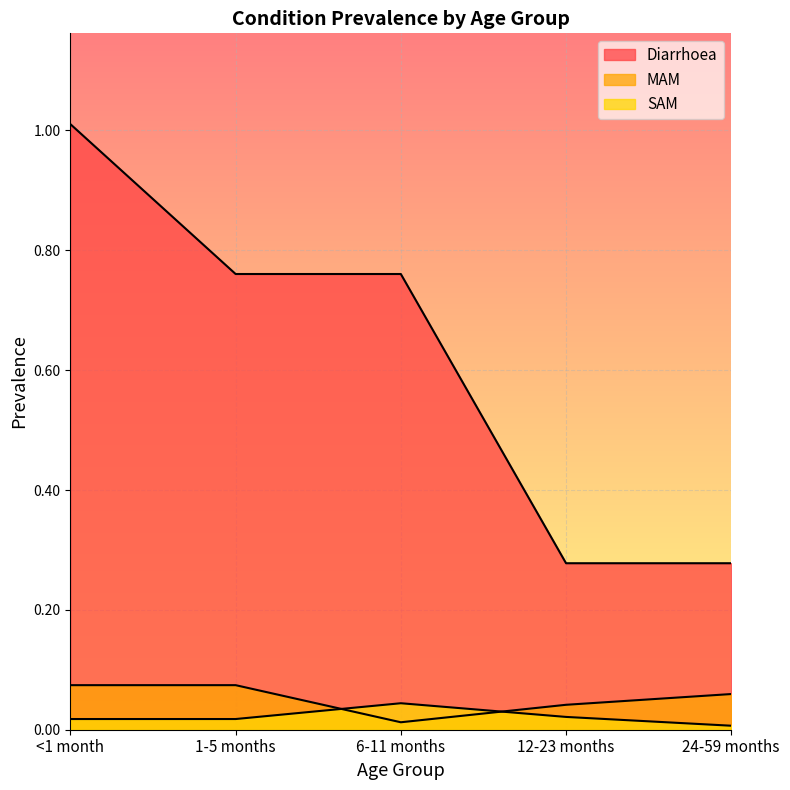

How many lines are shown in the chart?

3